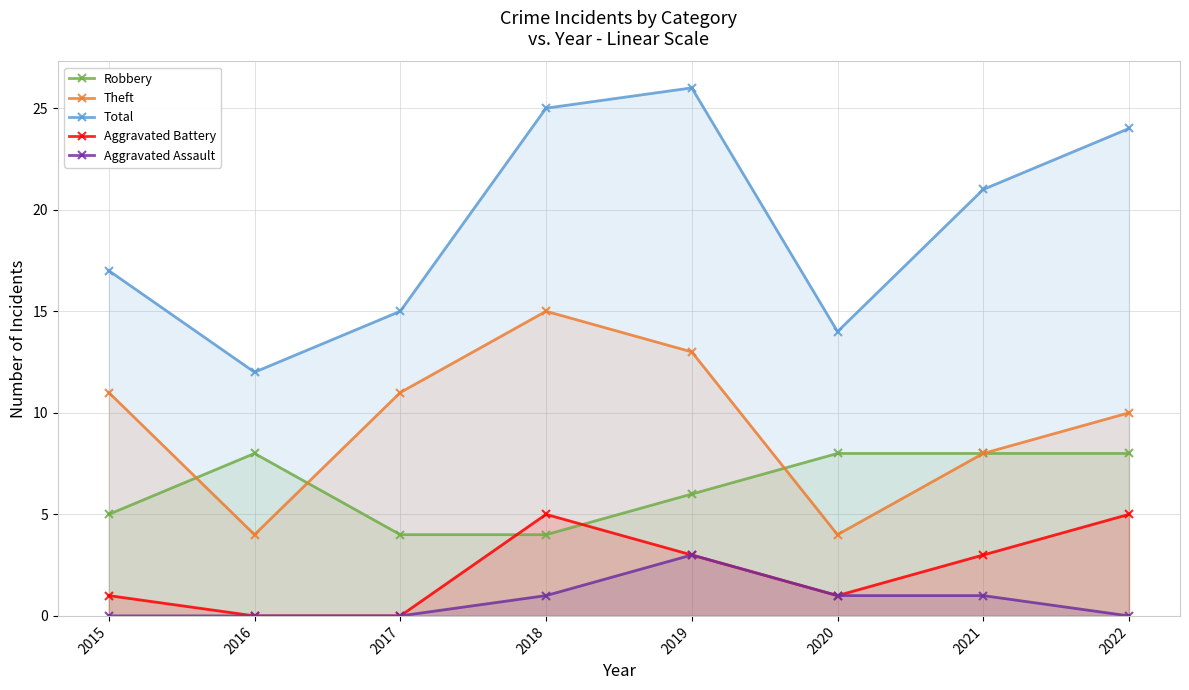

At how many categories does at least one series exceed 22?

3